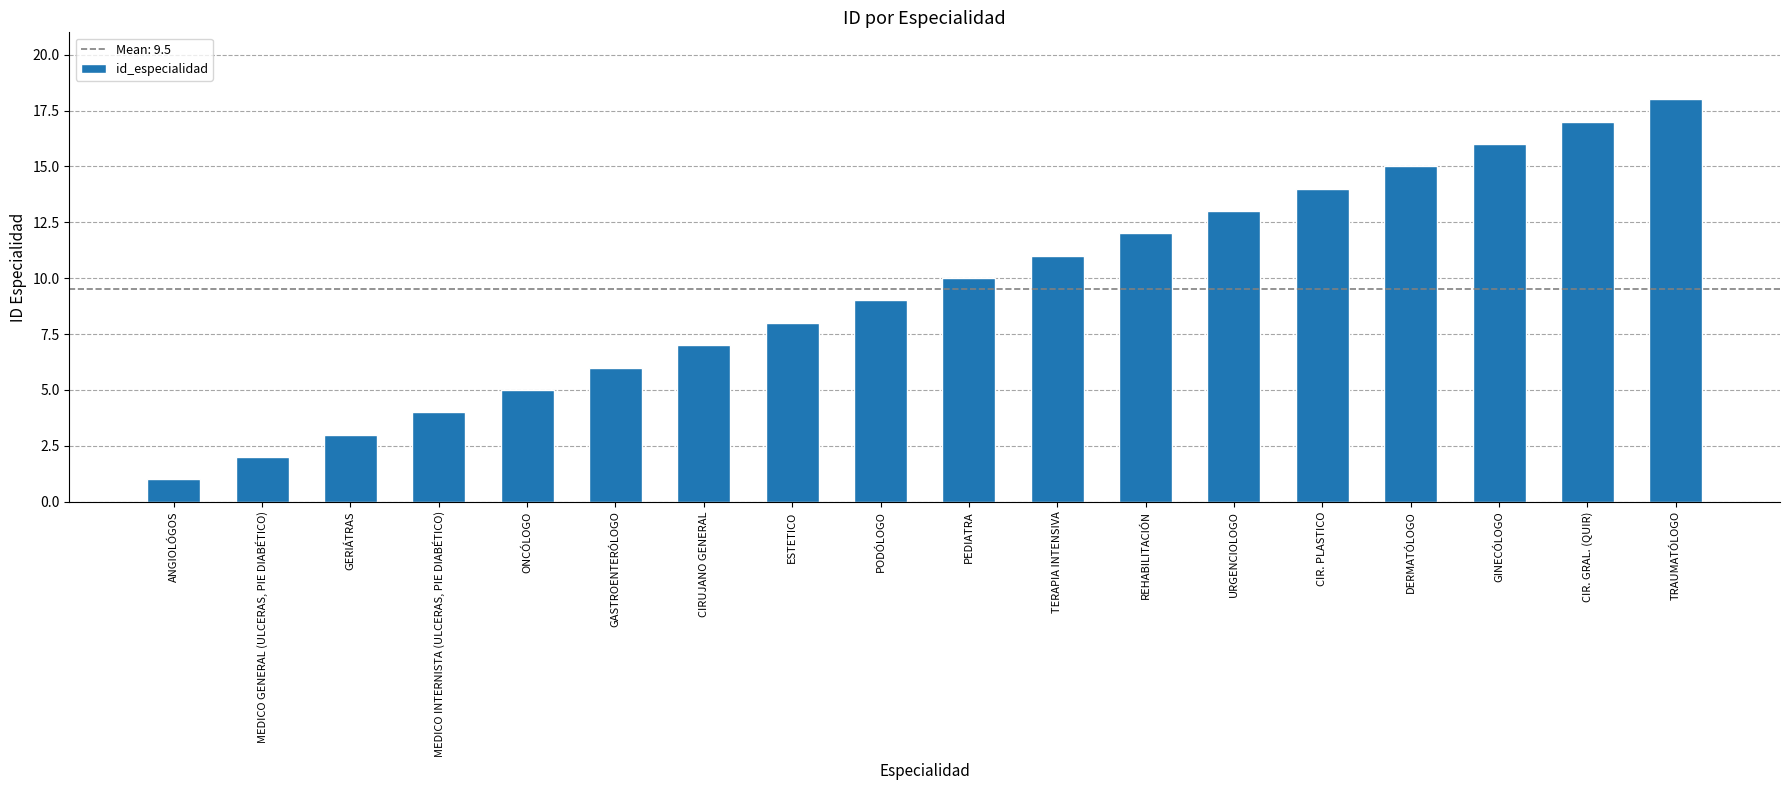

The chart shows a value of 16 at GINECÓLOGO. True or false?

True